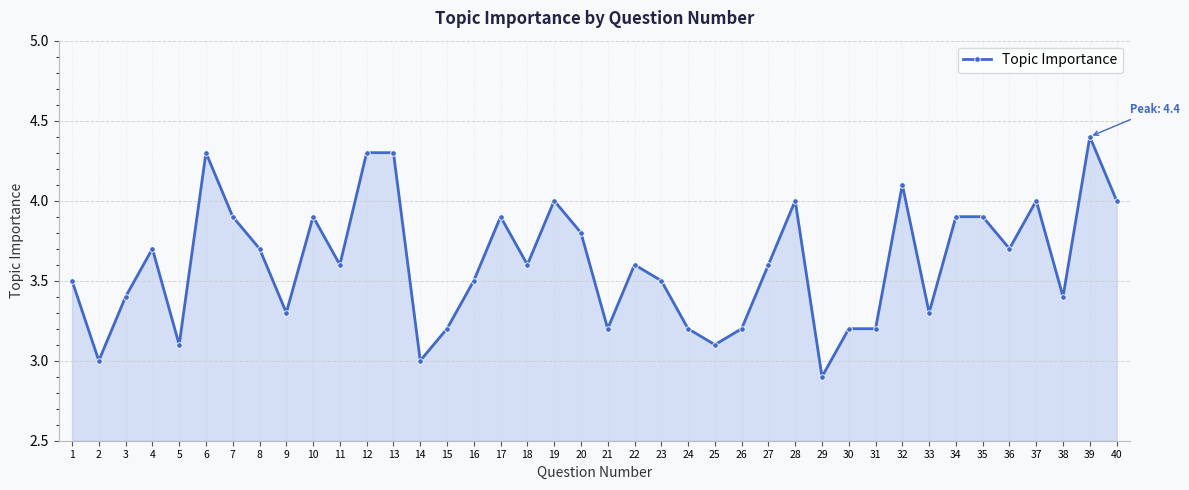

Which has a higher value, 1 or 33?

1